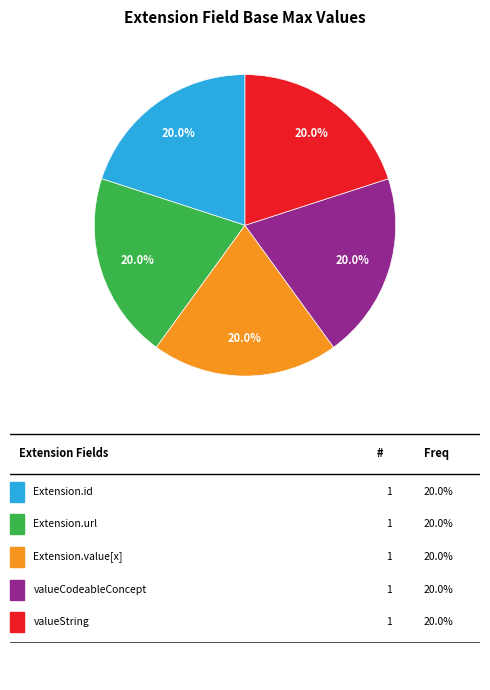

How many segments does this pie chart have?

5